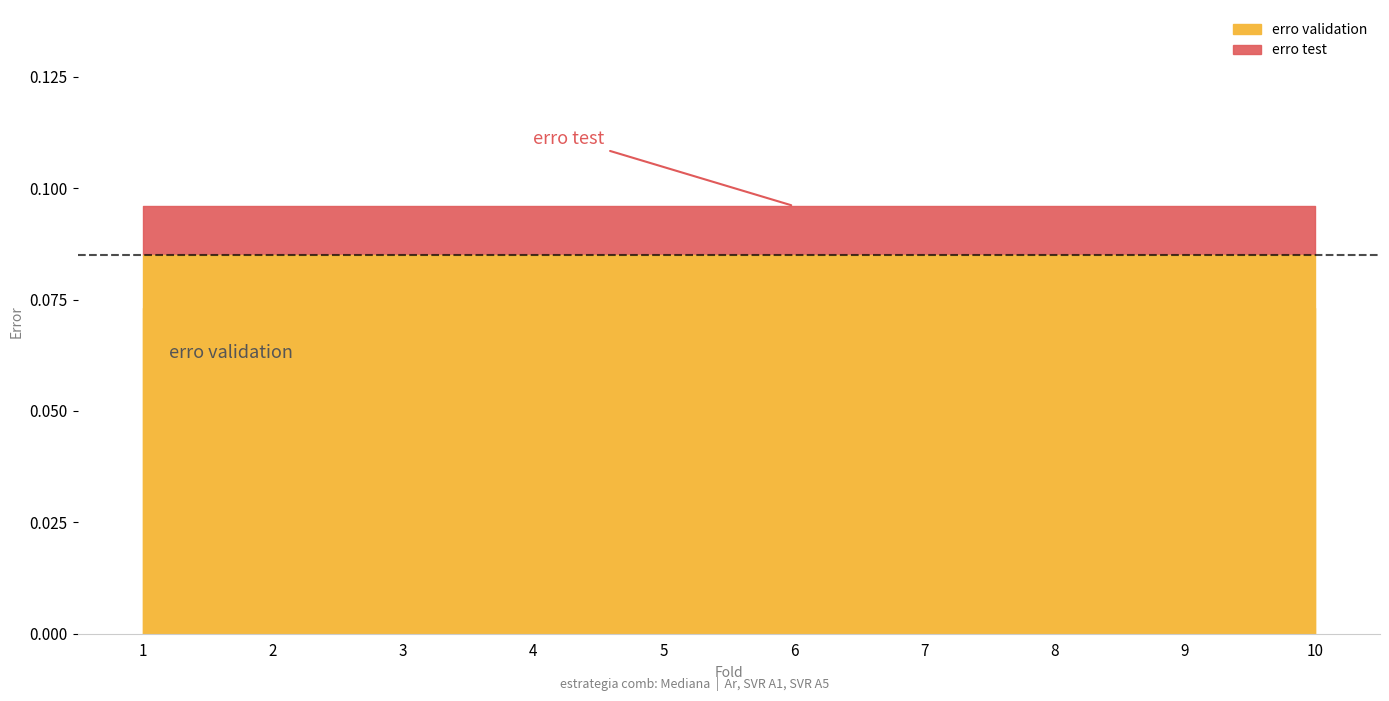

Rank the series at 3 from lowest to highest value.

erro validation, erro test